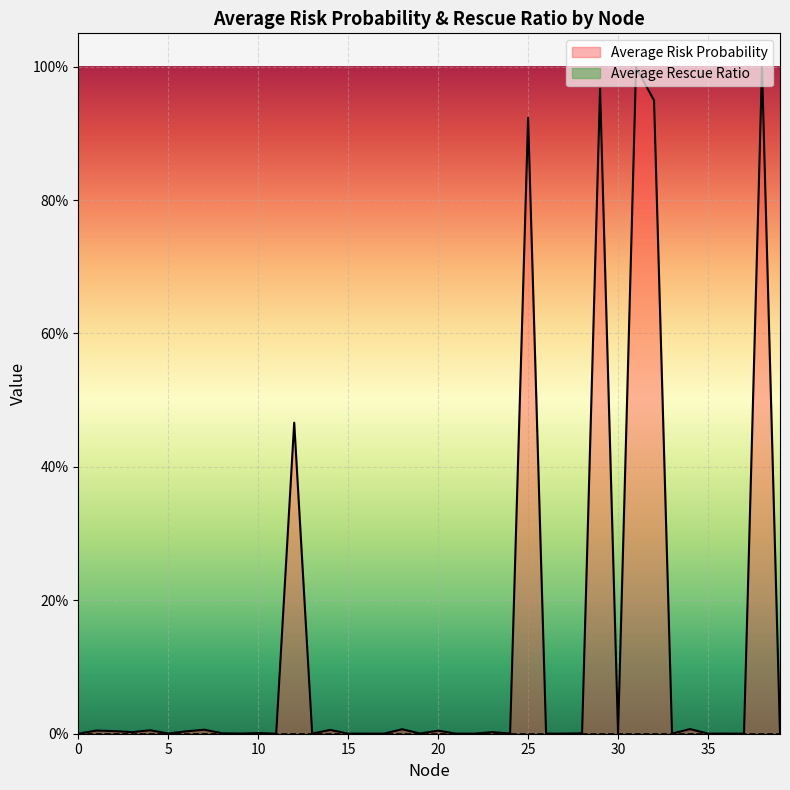

Reading left to right, extract all data points from this chart.

0=0.0	1=0.0	2=0.0	3=0.0	4=0.0	5=0.0	6=0.0	7=0.0	8=0.0	9=0.0	10=0.0	11=0.0	12=0.5	13=0.0	14=0.0	15=0.0	16=0.0	17=0.0	18=0.0	19=0.0	20=0.0	21=0.0	22=0.0	23=0.0	24=0.0	25=0.9	26=0.0	27=0.0	28=0.0	29=1.0	30=0.0	31=1.0	32=0.9	33=0.0	34=0.0	35=0.0	36=0.0	37=0.0	38=1.0	39=0.0